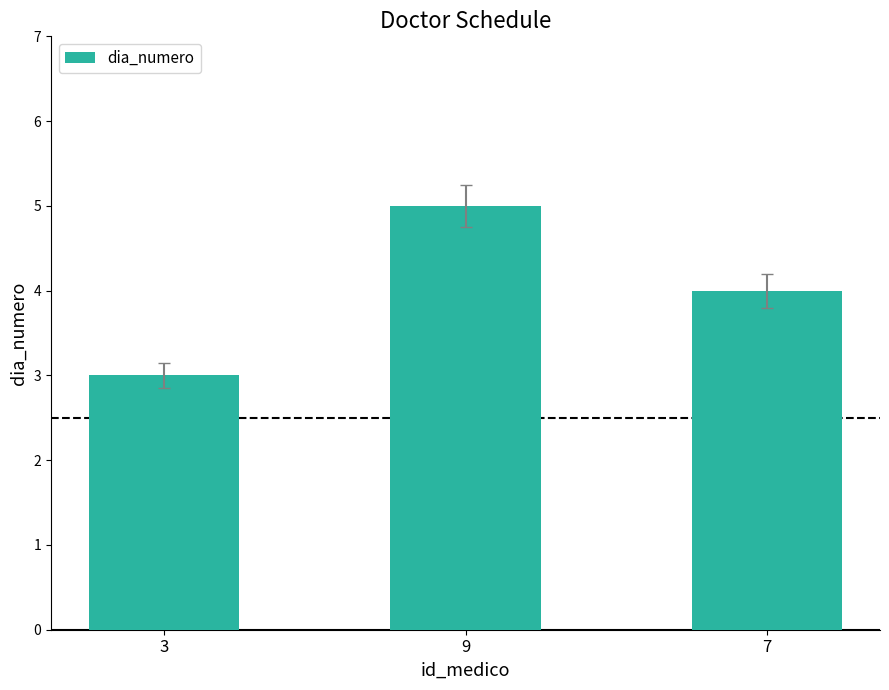

How many data points does each series have?

3